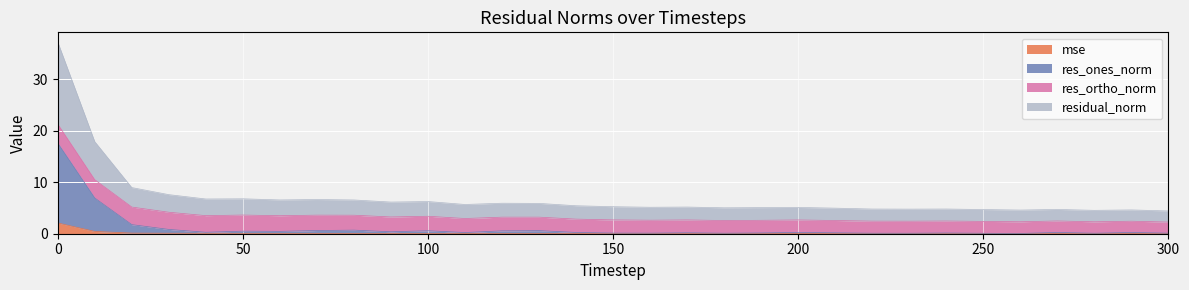

How many interior local peaks does the residual_norm series have?

9